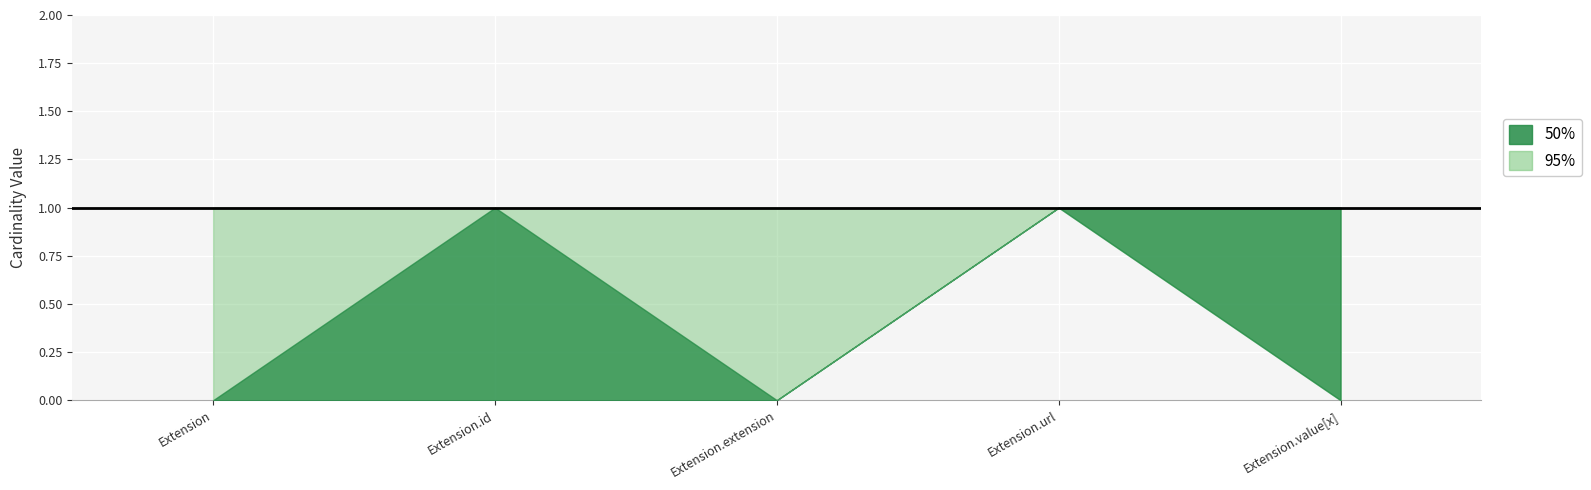

What is the difference between the maximum and minimum values in the Base Min series?

1